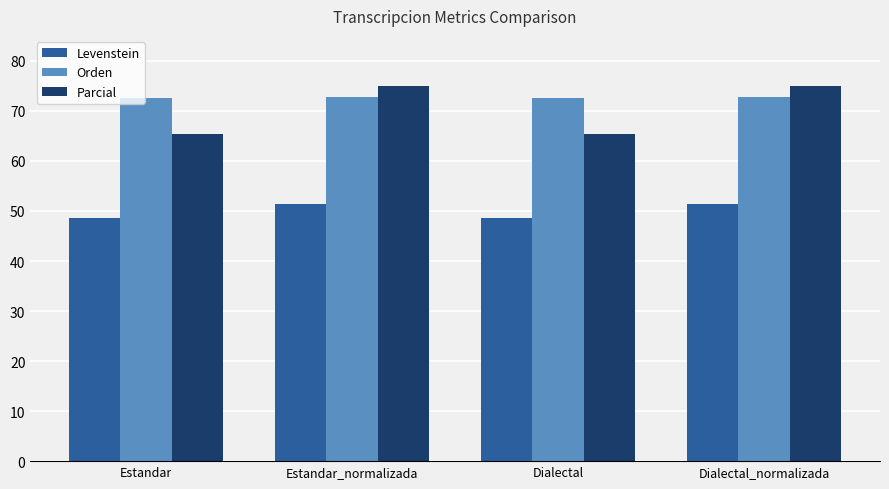

True or false: Parcial has a value of 32.3 at Estandar_normalizada.

False